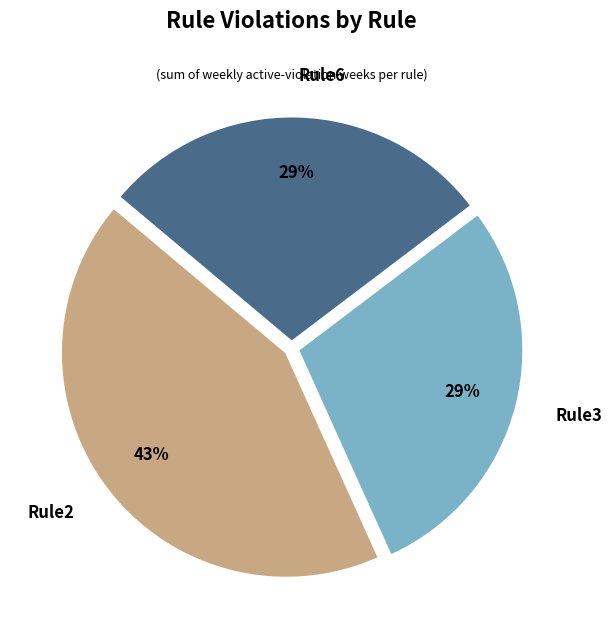

Does any single category account for the majority?

No